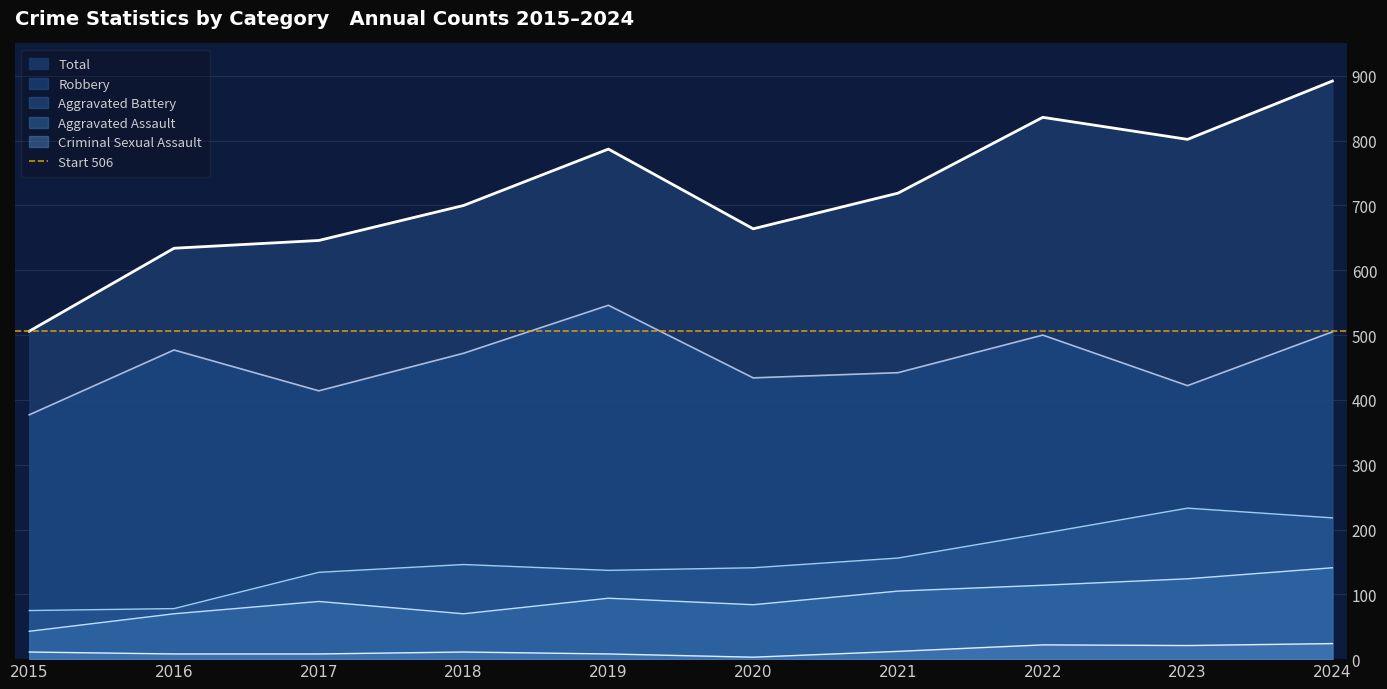

What is the value of the Robbery point at the 6th from the left?

434